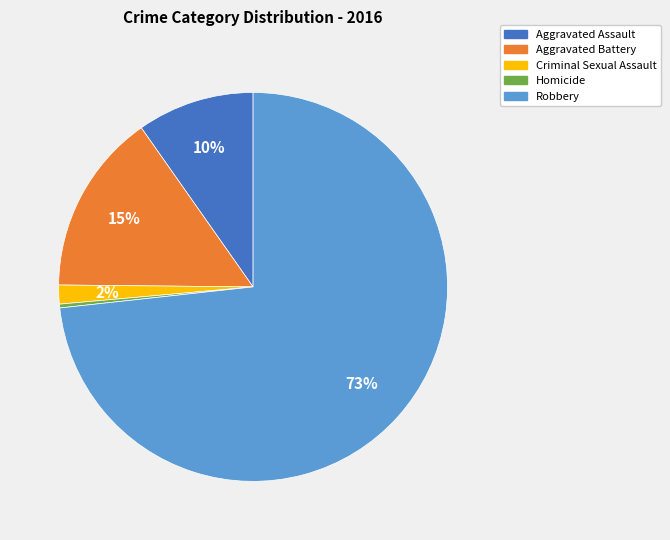

Is there a majority slice in this chart?

Yes